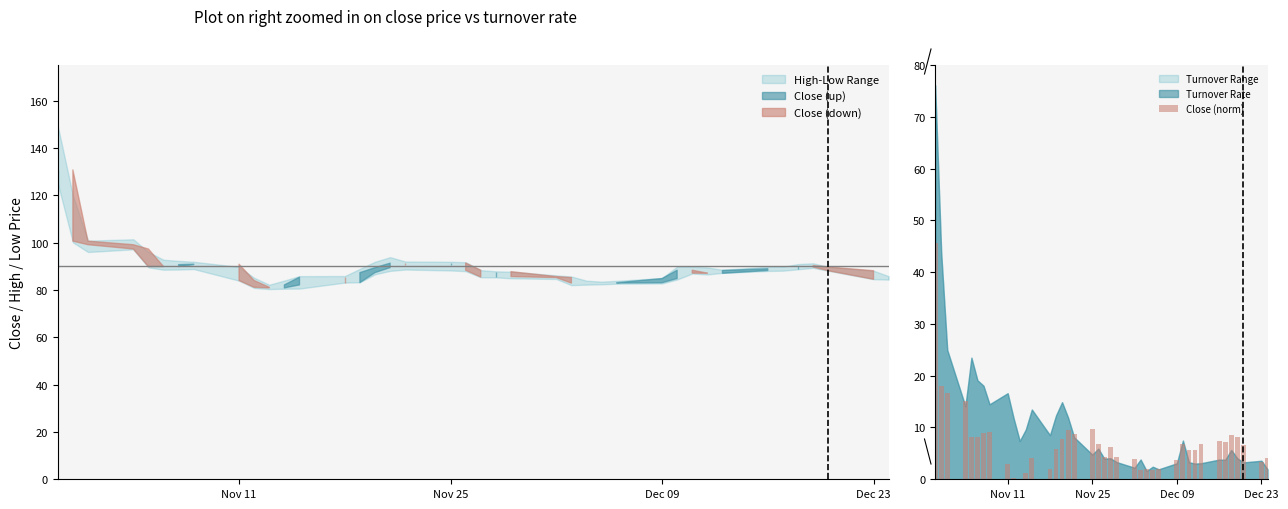

The value at Nov 25 is 6.6. True or false?

False